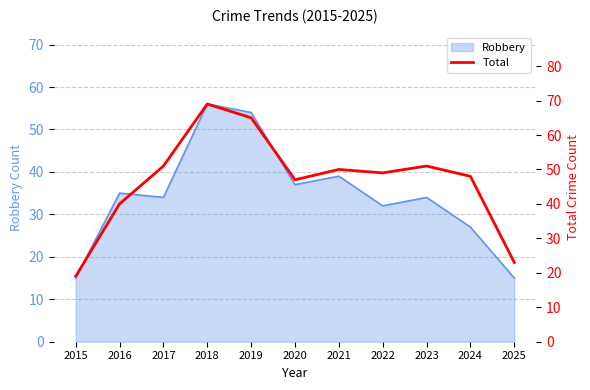

Where does the data first go above 49?

2017